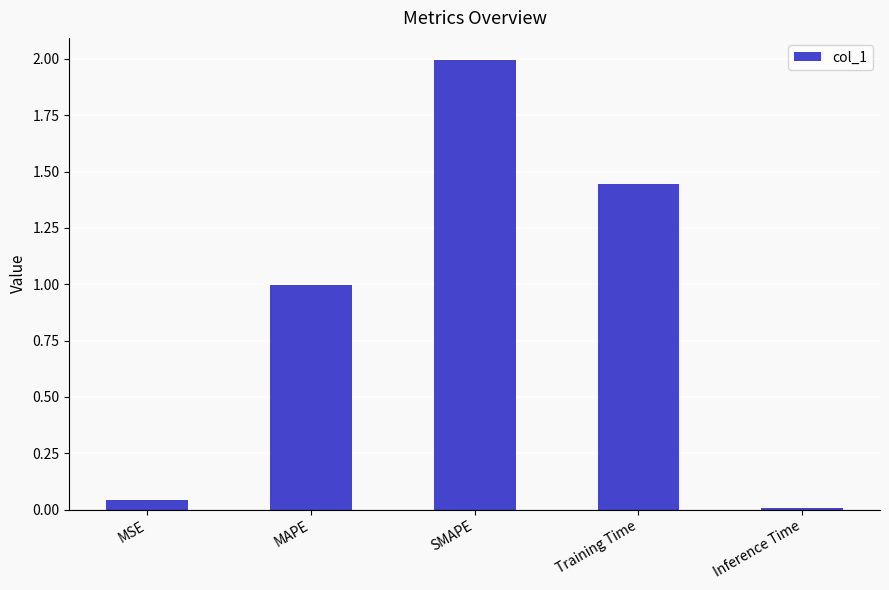

What is the greatest value displayed?

2.0